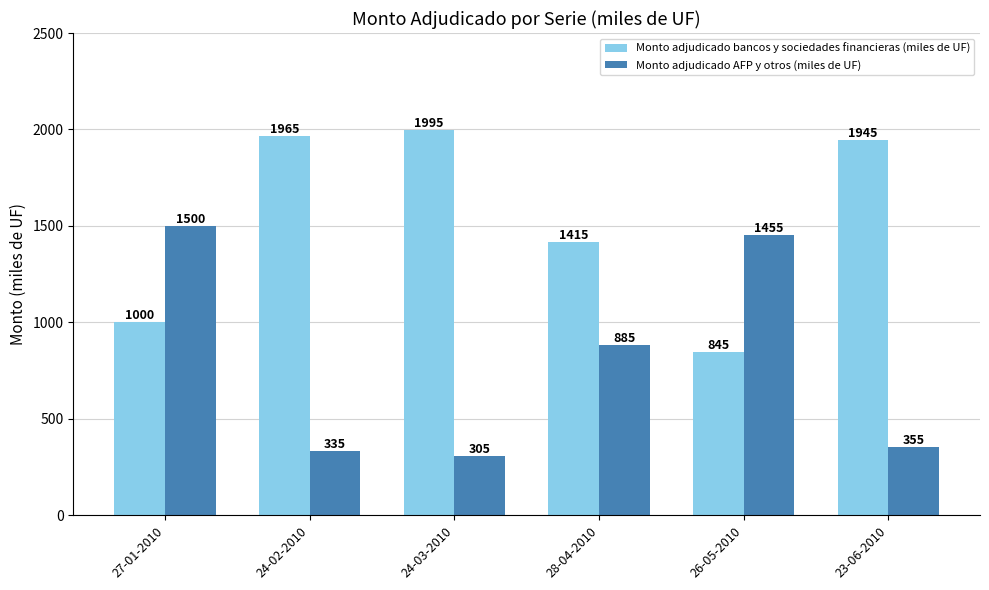

What is the difference between the highest and lowest values at 27-01-2010?

500